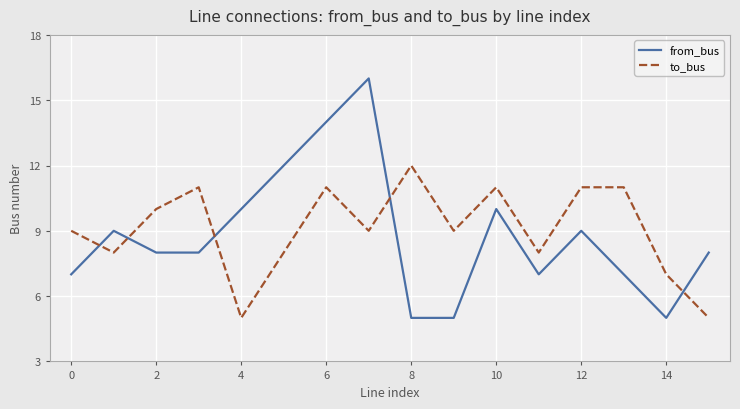

How many times do from_bus and to_bus cross each other?

5